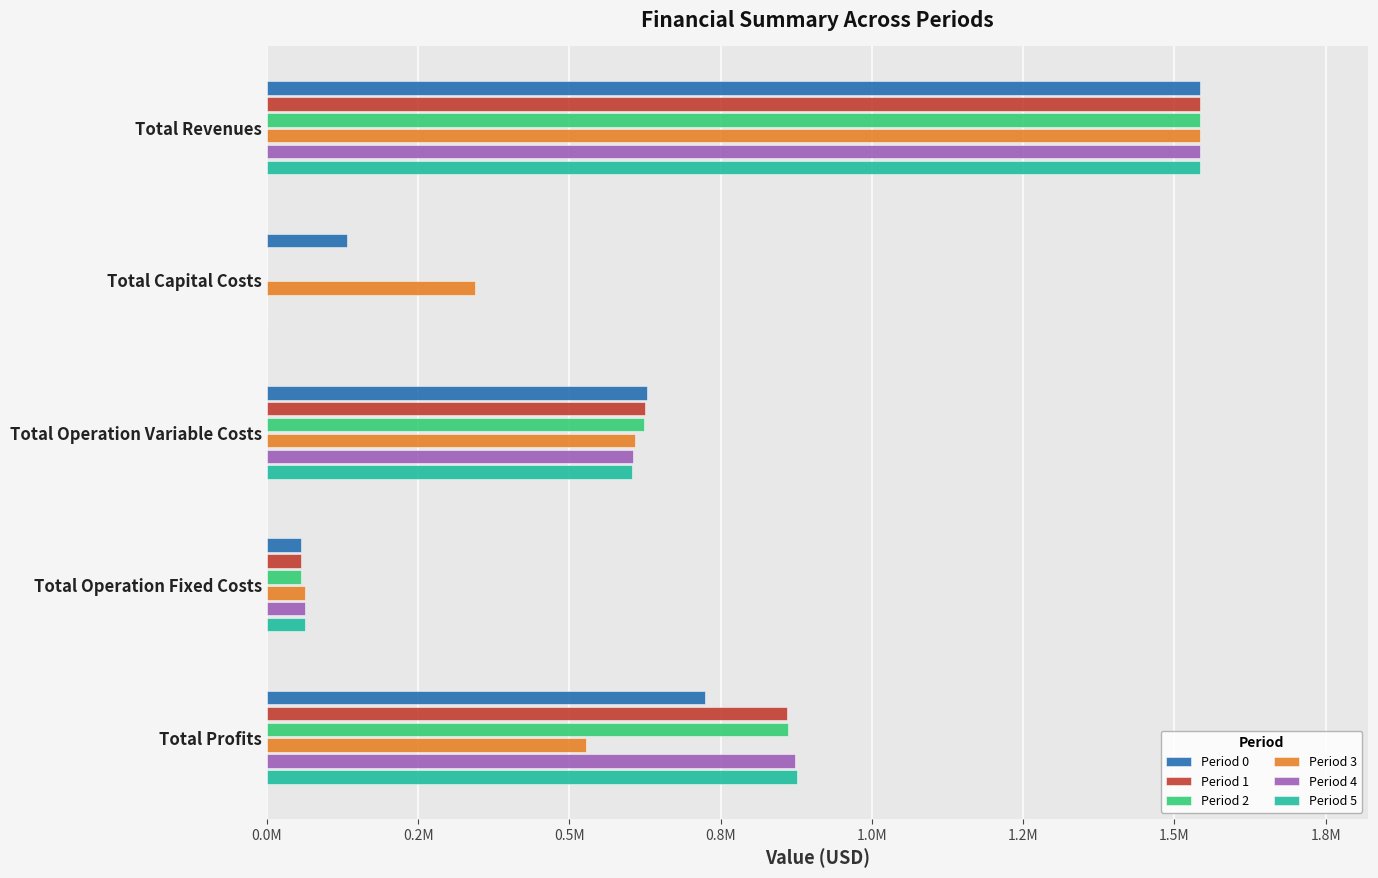

Where is Period 0 nearest to the value 799250?

Total Profits